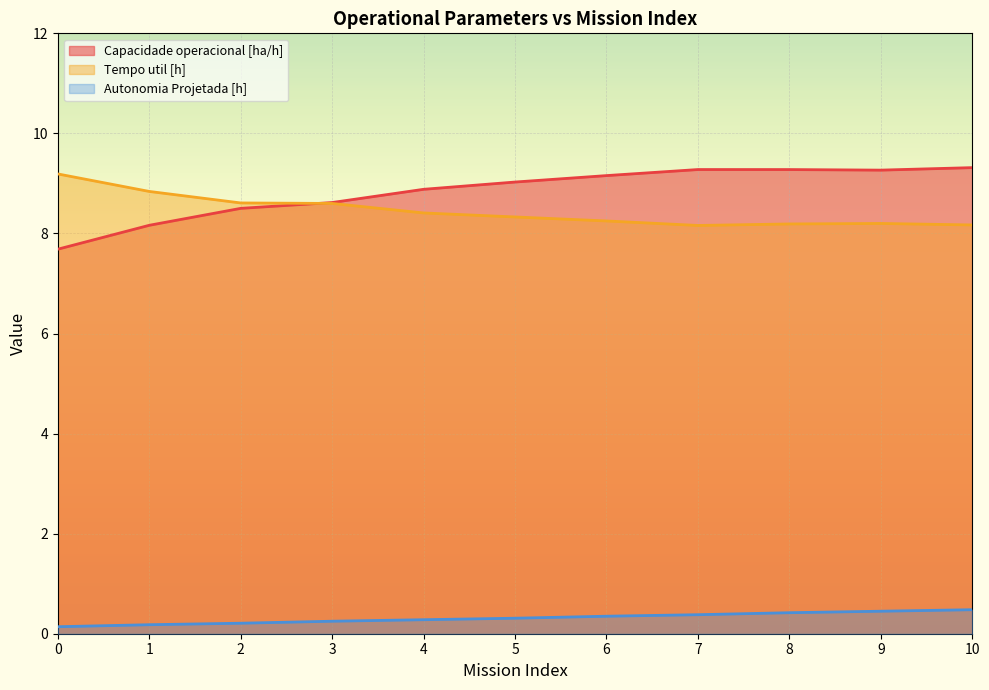

Where is the first local maximum for Capacidade operacional [ha/h]?

7